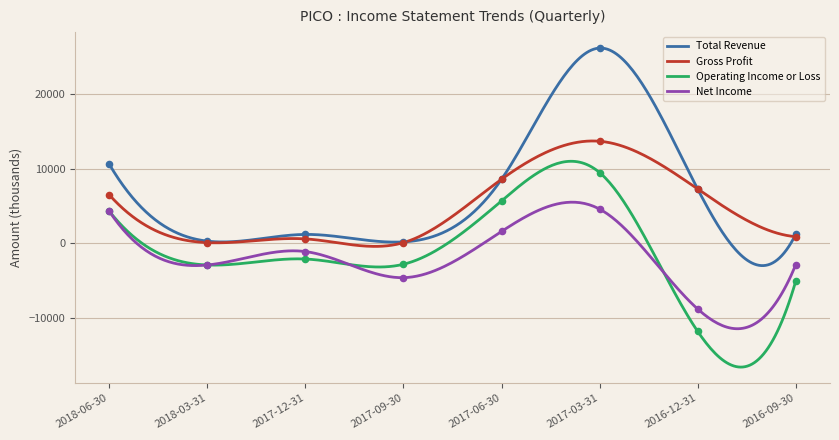

Which series has the largest total across all categories?

Total Revenue